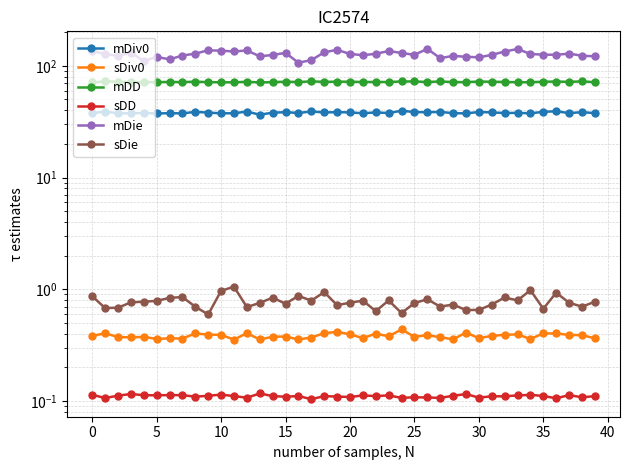

At which category is the sum across all series the highest?

26